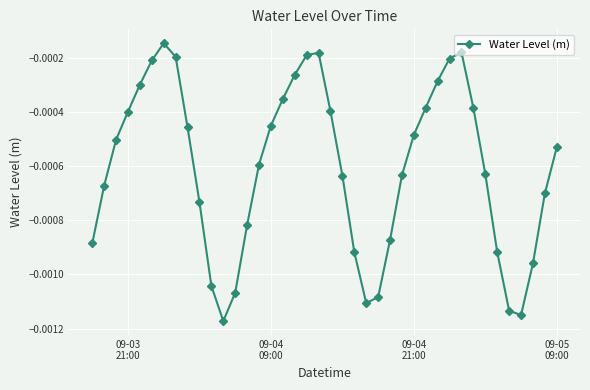

How many interior local valleys (lower than both neighbors) does the data have?

3